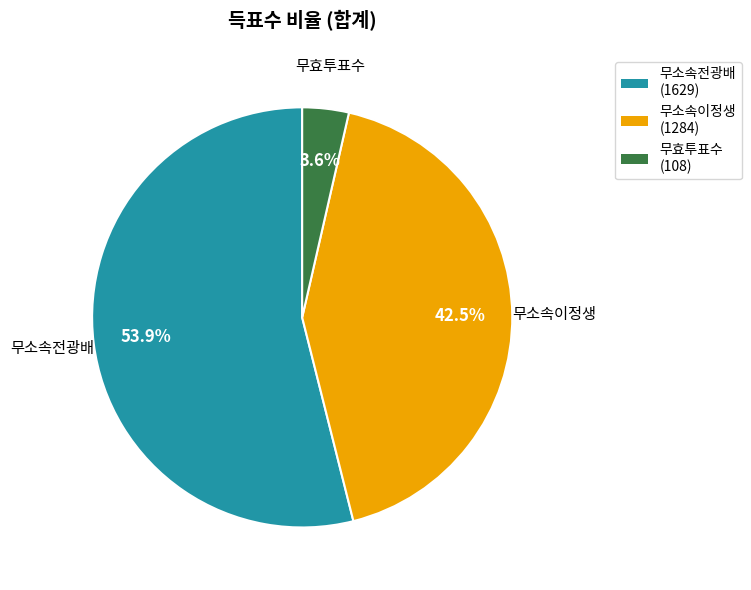

Which slice represents more than half of the pie?

무소속전광배